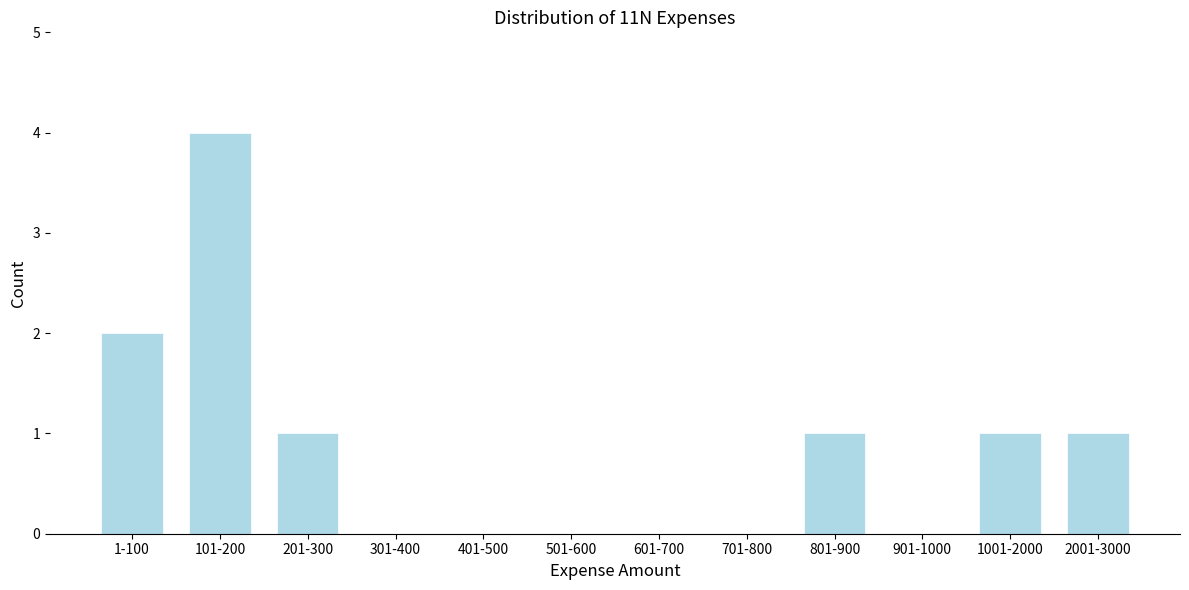

Reading left to right, extract all data points from this chart.

1-100=2	101-200=4	201-300=1	301-400=0	401-500=0	501-600=0	601-700=0	701-800=0	801-900=1	901-1000=0	1001-2000=1	2001-3000=1